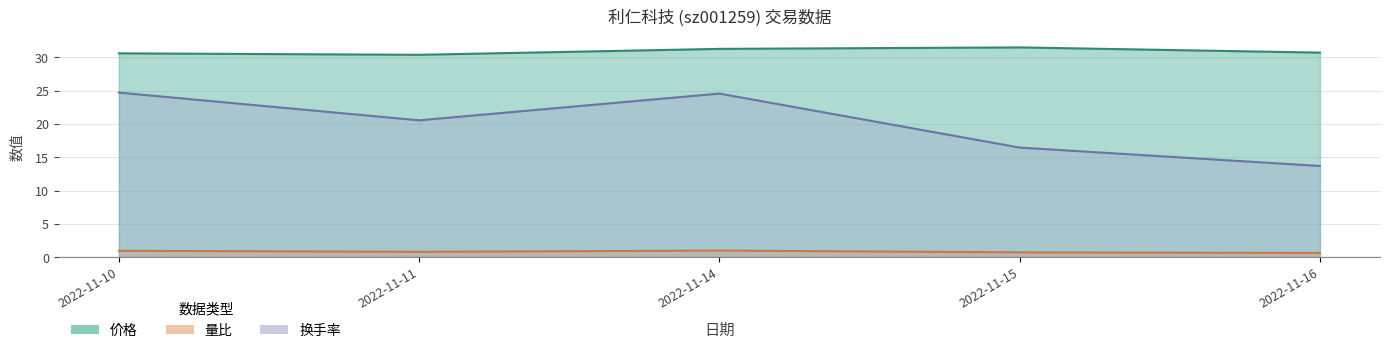

True or false: 换手率 and 价格 cross at least once.

False